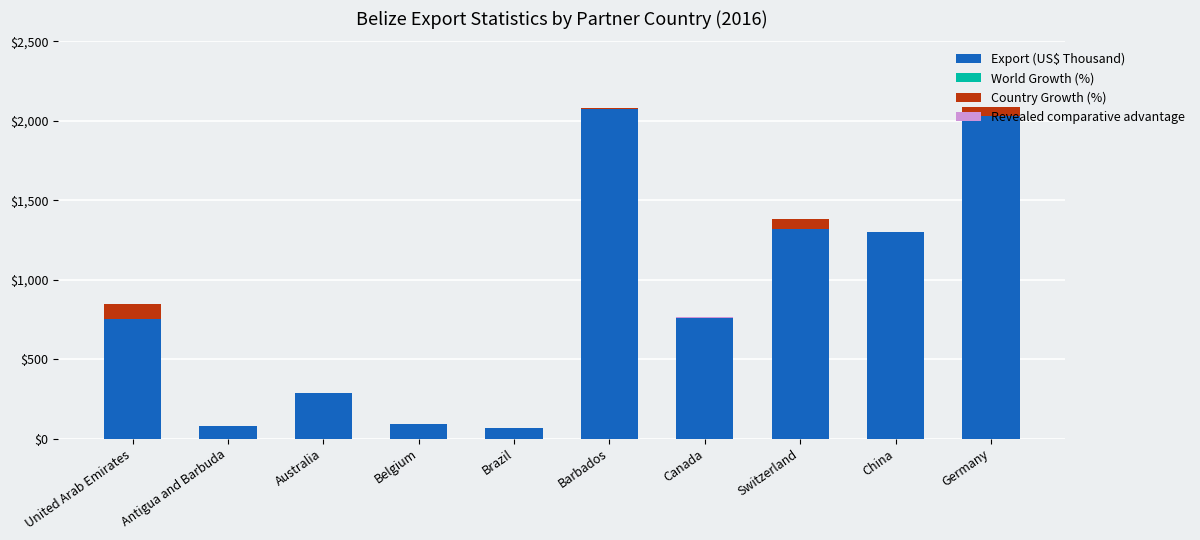

The Export (US$ Thousand) series shows 473.8 at Australia. True or false?

False